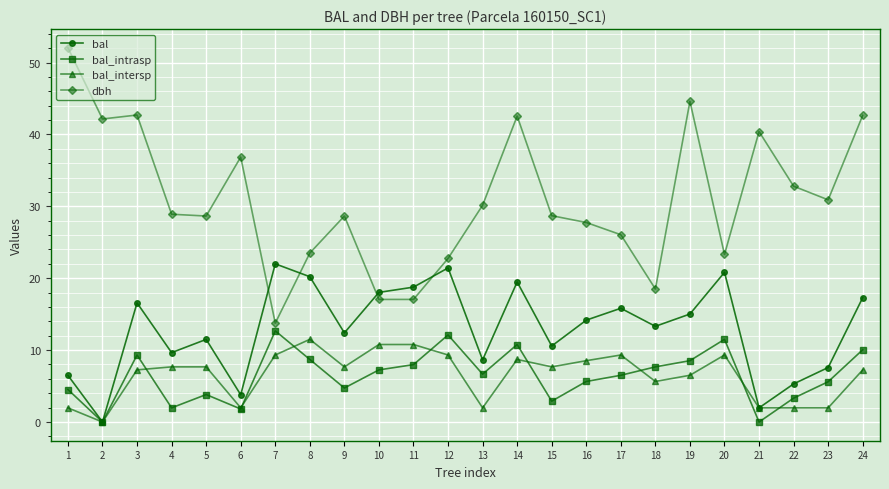

Rank the series at 10 from highest to lowest value.

bal, dbh, bal_intersp, bal_intrasp